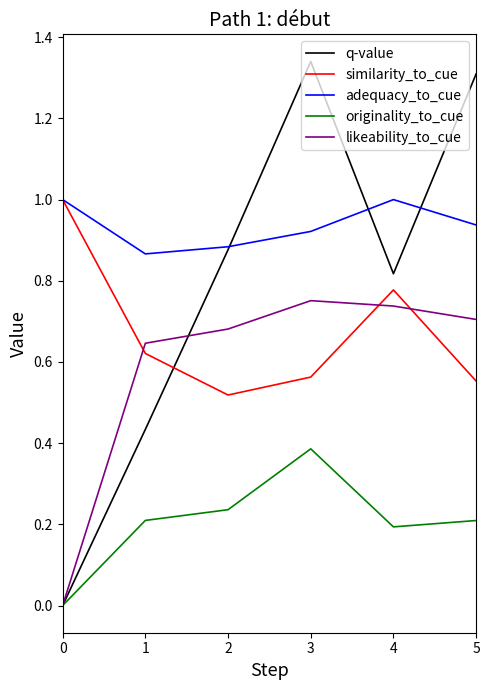

True or false: likeability_to_cue and originality_to_cue intersect in this chart.

False